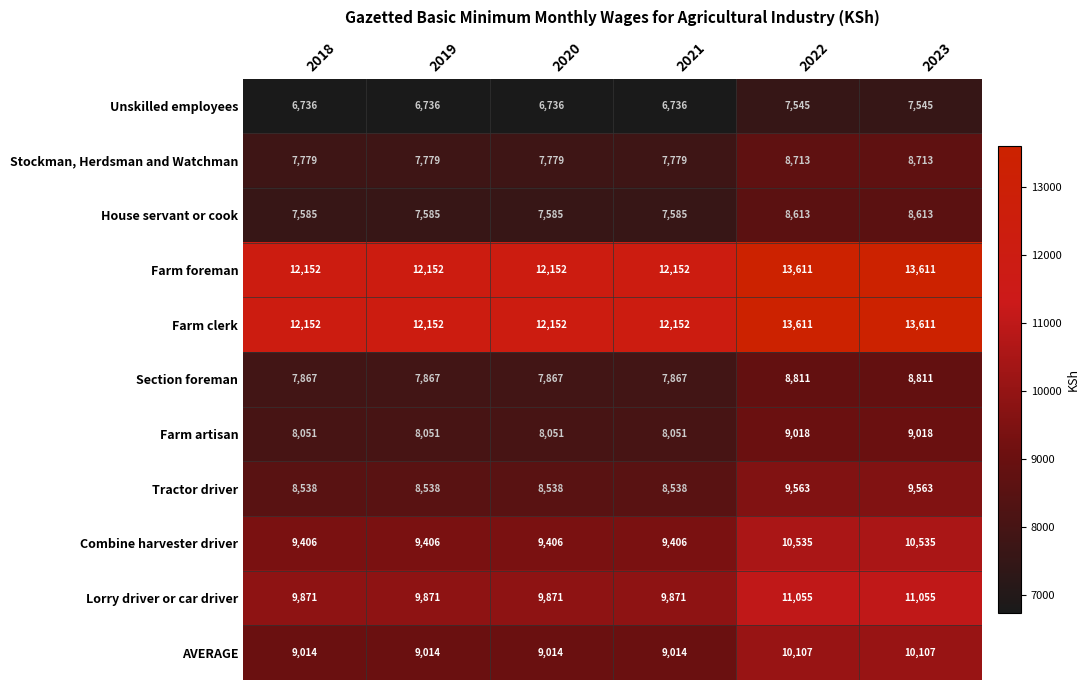

What is the spread (max minus min) of values at 2021?

5416